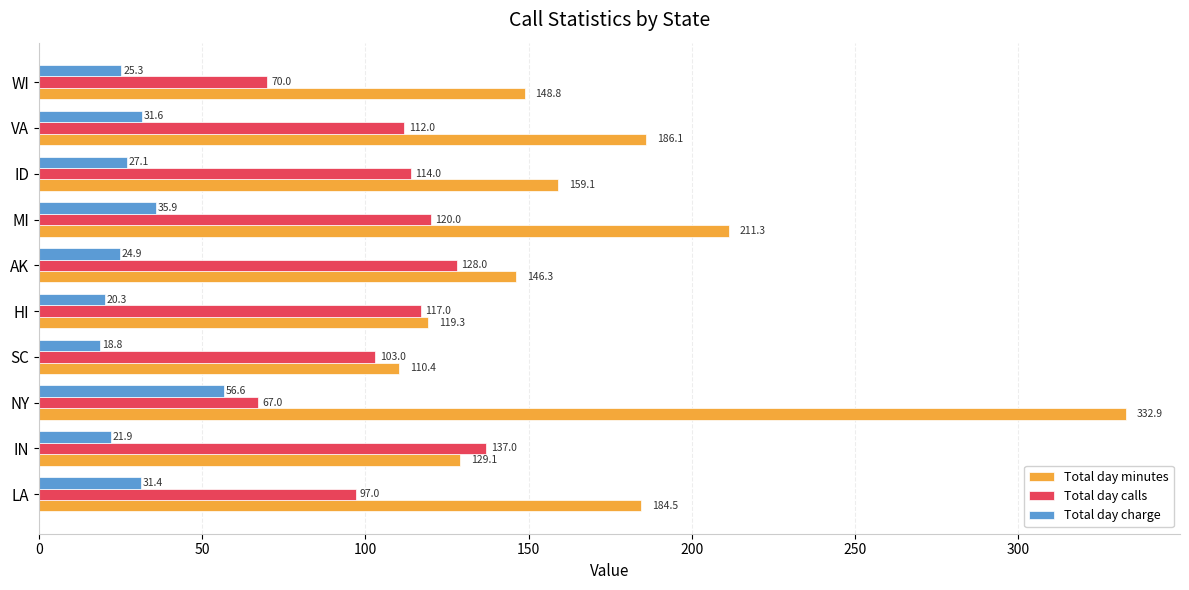

The value of Total day charge at HI is 5.8. True or false?

False